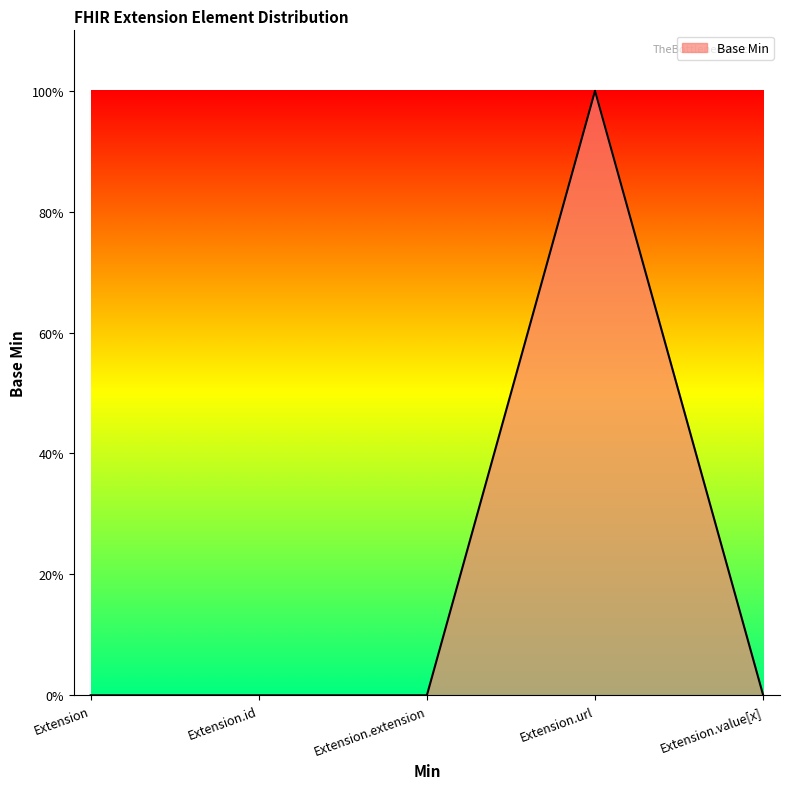

What is the difference between the maximum and second lowest values?

1